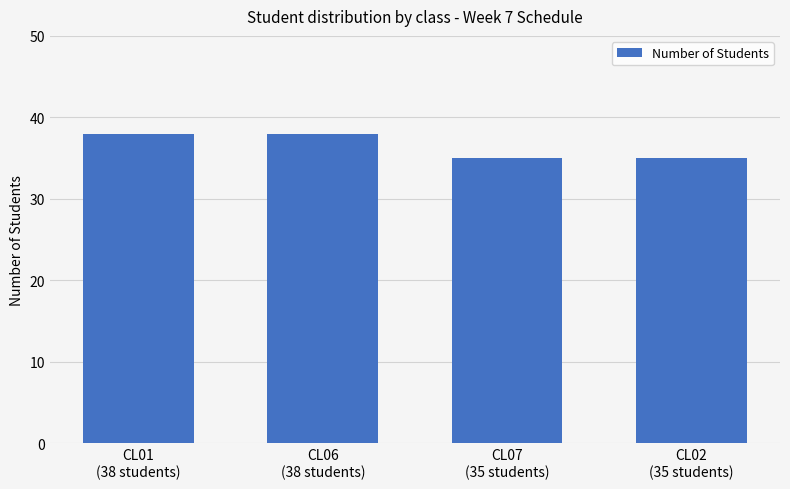

What is the minimum value shown in the chart?

35